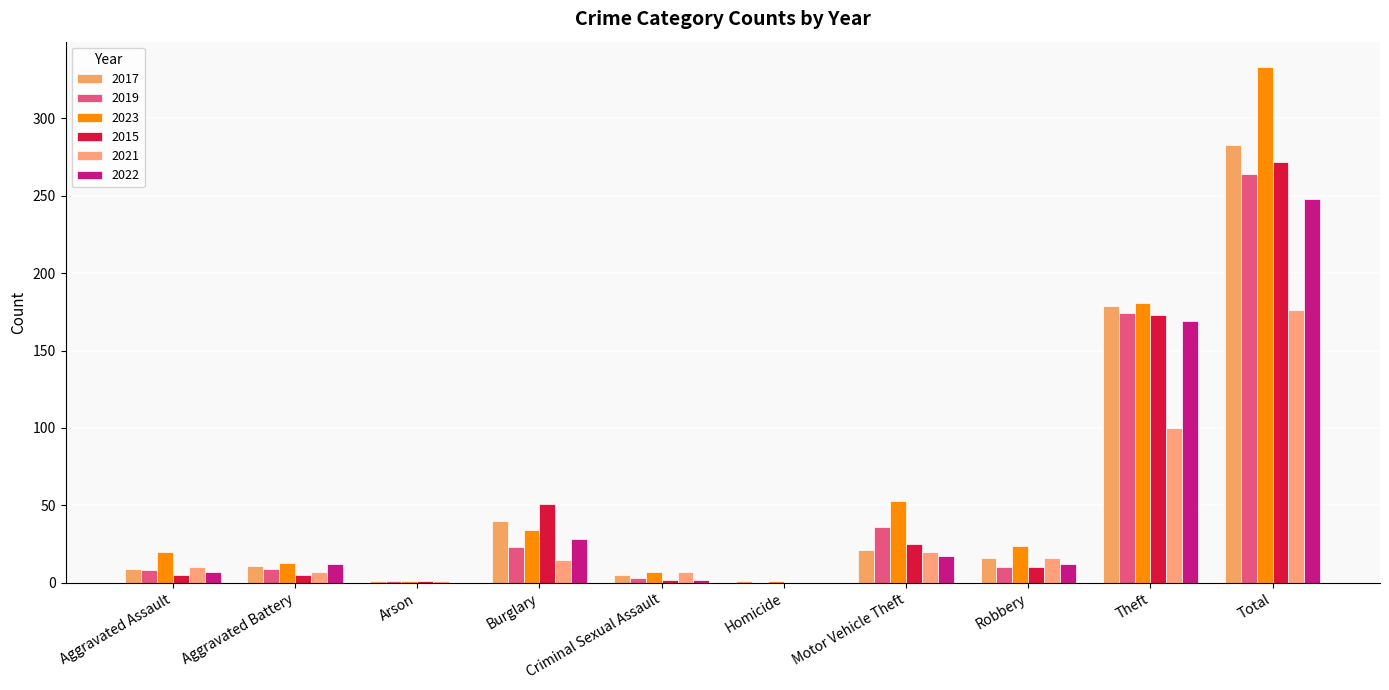

Which has a higher value, Criminal Sexual Assault or Burglary?

Burglary